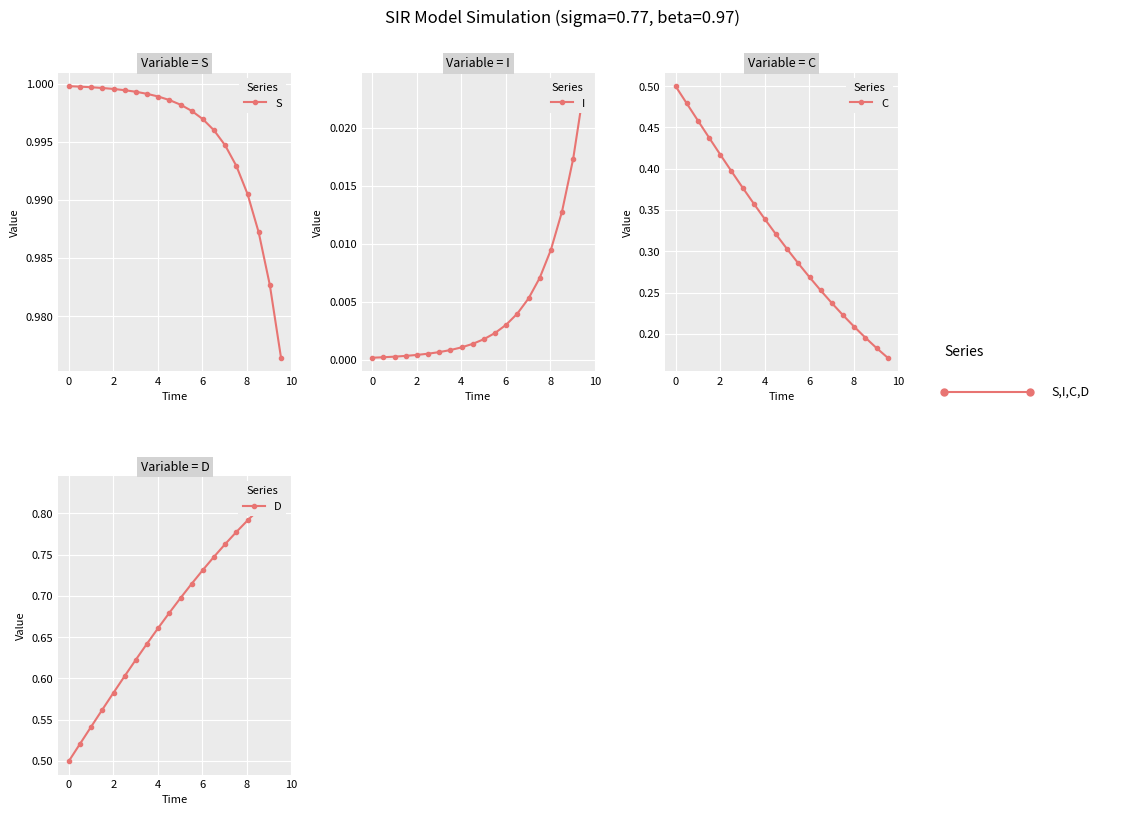

Count the D values in the range 0 to 1.

20